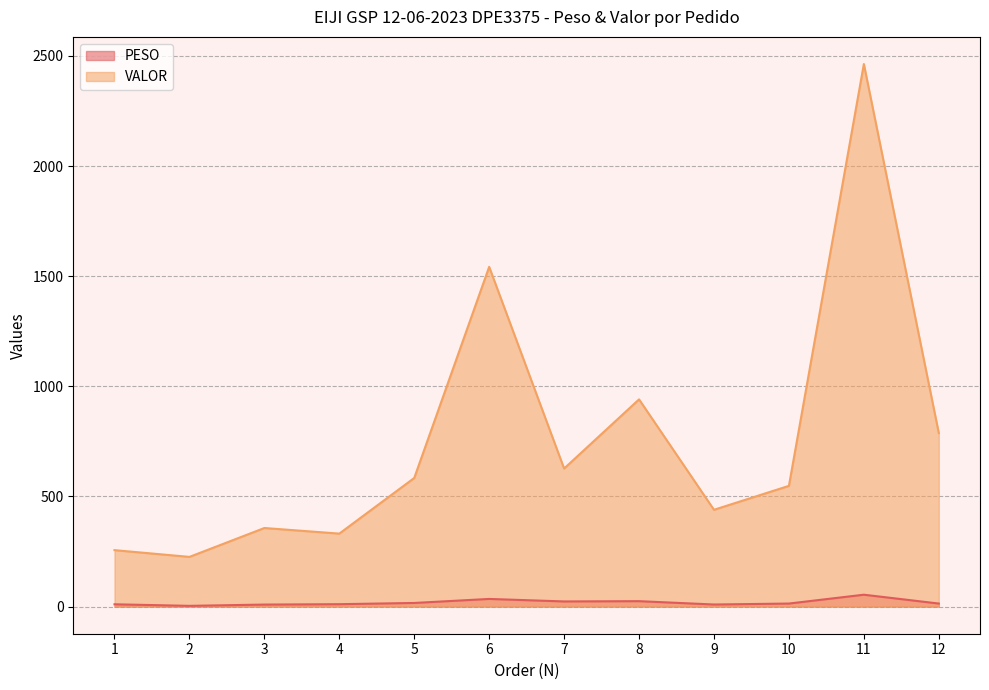

What is the greatest value displayed?

2463.5